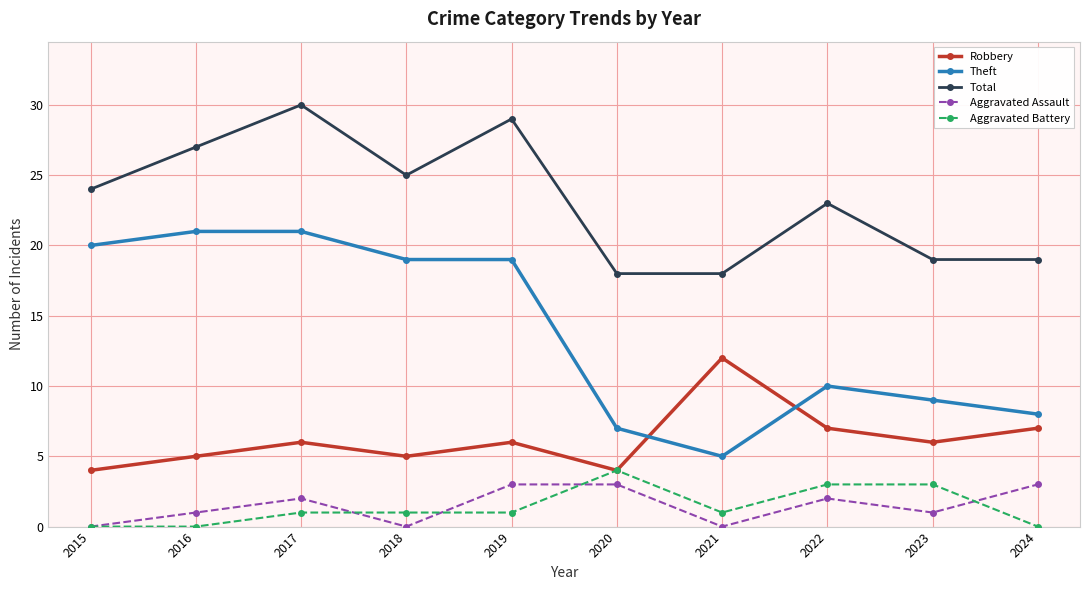

What is the sum of the Robbery values at 2022 and 2016?

12